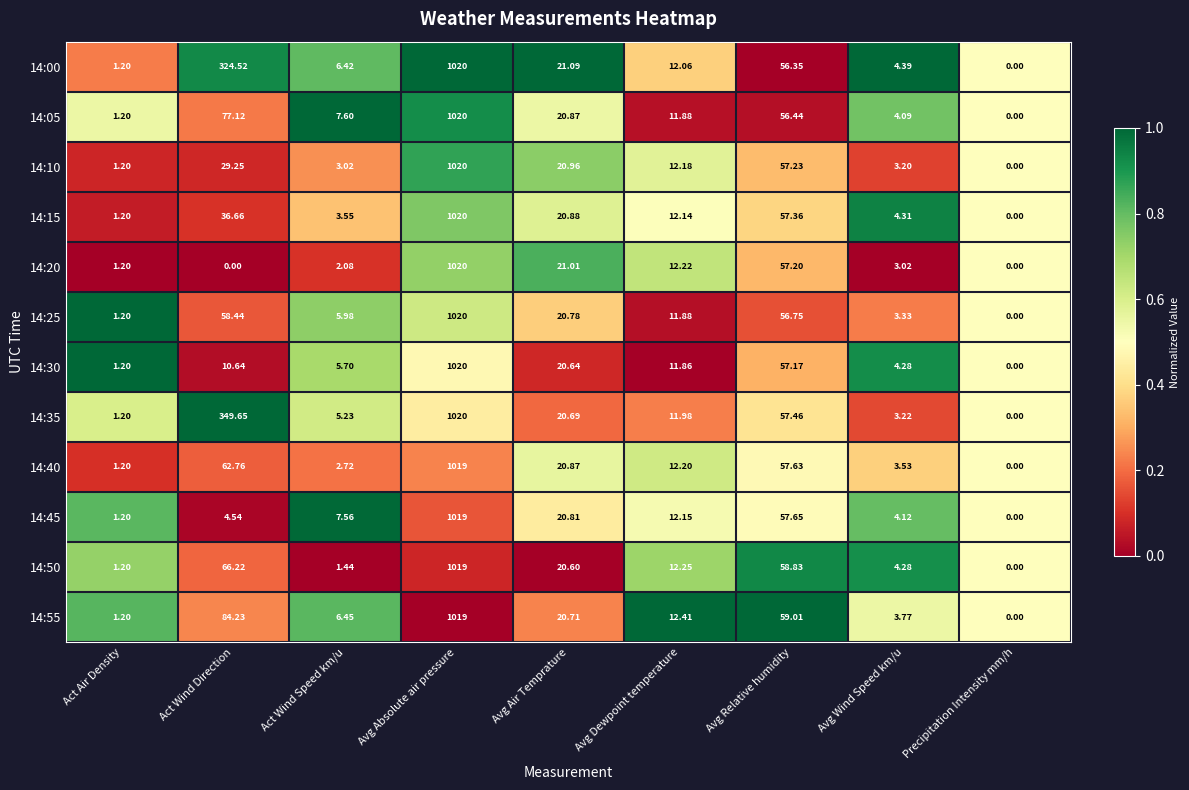

Rank the categories by 14:30 value from highest to lowest.

Avg Absolute air pressure, Avg Relative humidity, Avg Air Temprature, Avg Dewpoint temperature, Act Wind Direction, Act Wind Speed km/u, Avg Wind Speed km/u, Act Air Density, Precipitation Intensity mm/h